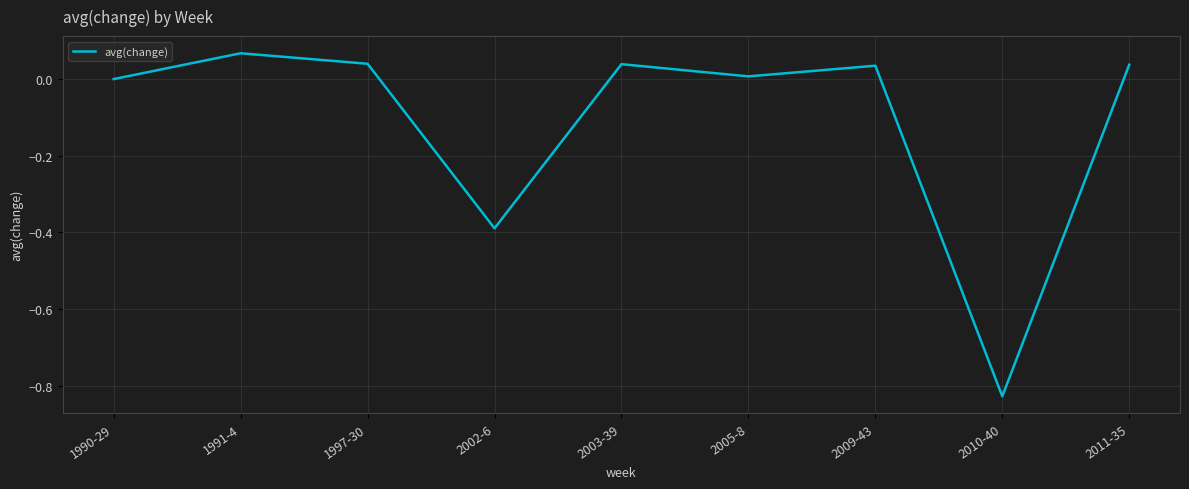

True or false: the data shows 0.0 at 2005-8.

True